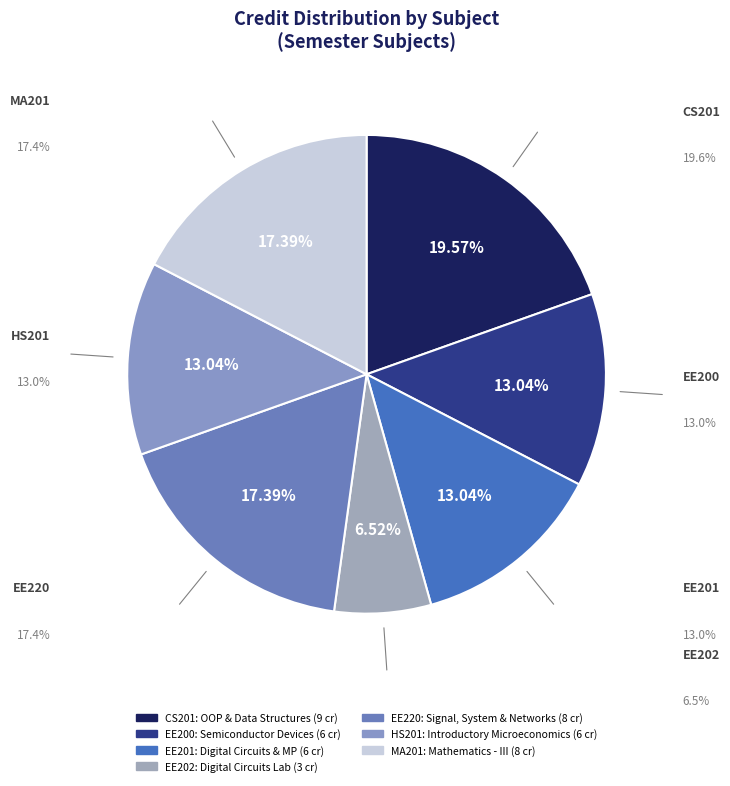

To the nearest percent, what percentage of the pie is Object Oriented Programming and Data Structures?

20%